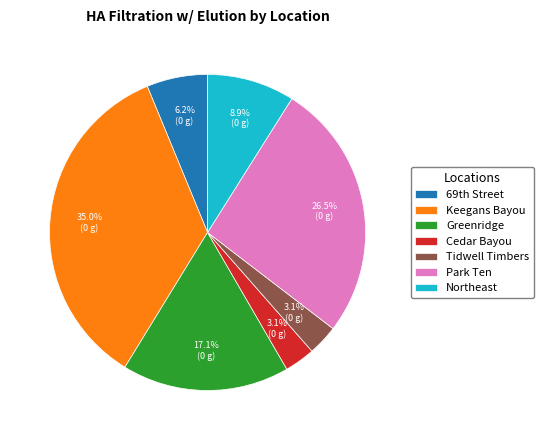

To the nearest percent, what percentage of the pie is Northeast?

9%